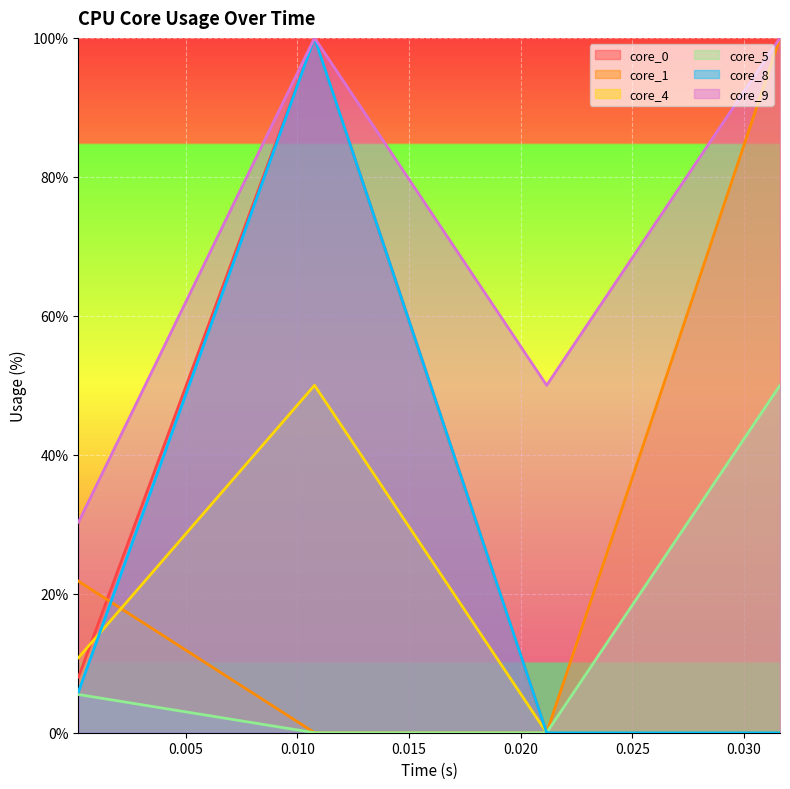

How many values in the core_1 series are below 21?

2